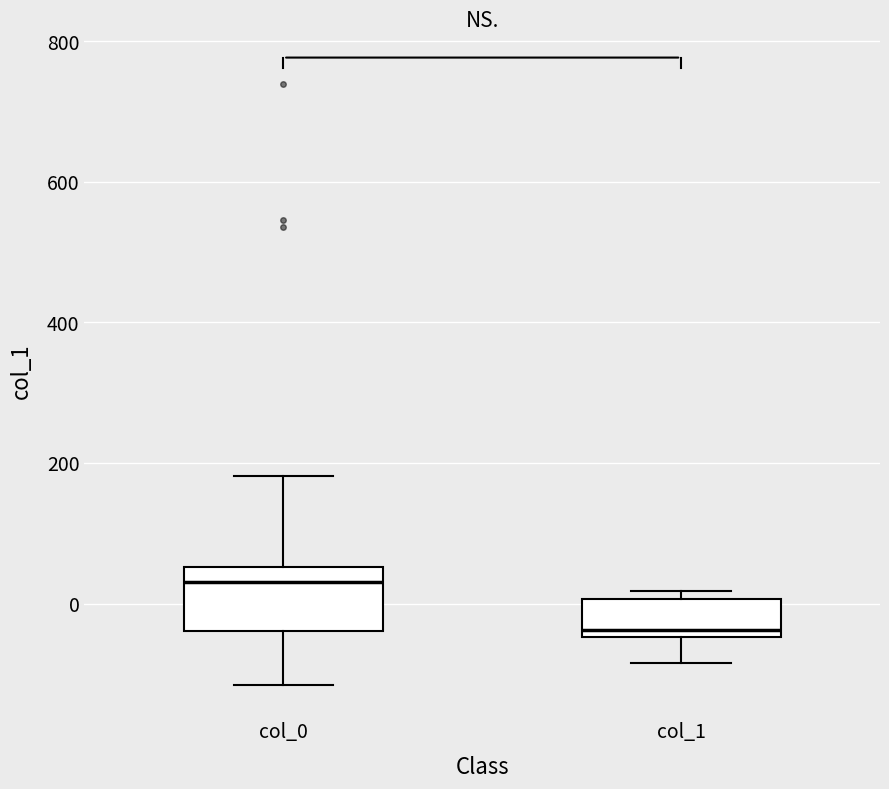

Where does the lower whisker of the box for col_0 end on the y-axis? The values are not printed on the chart, so give them approximately, as read against the axis.

-120